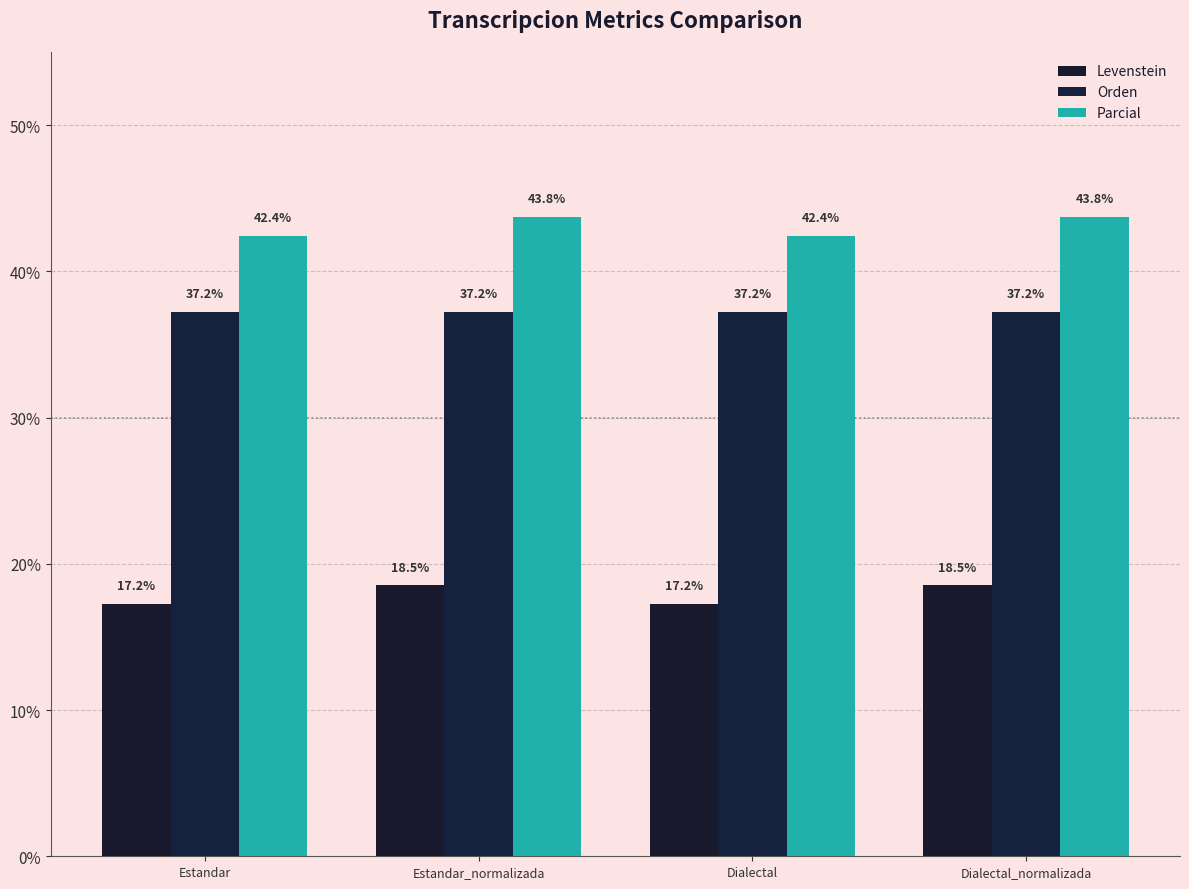

What is the value of the Parcial bar at the 2nd from the left?

43.8